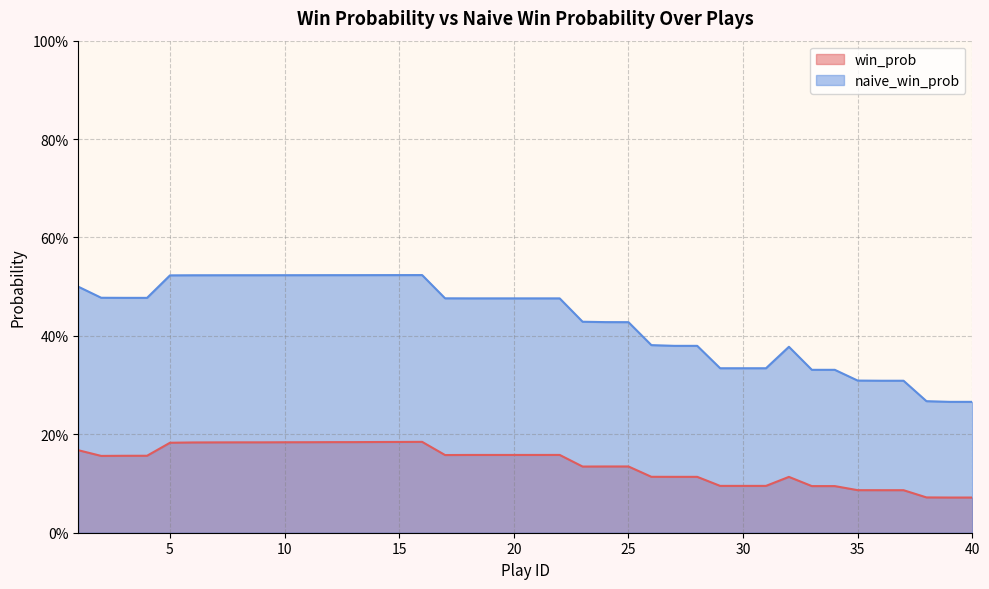

True or false: win_prob and naive_win_prob intersect in this chart.

False